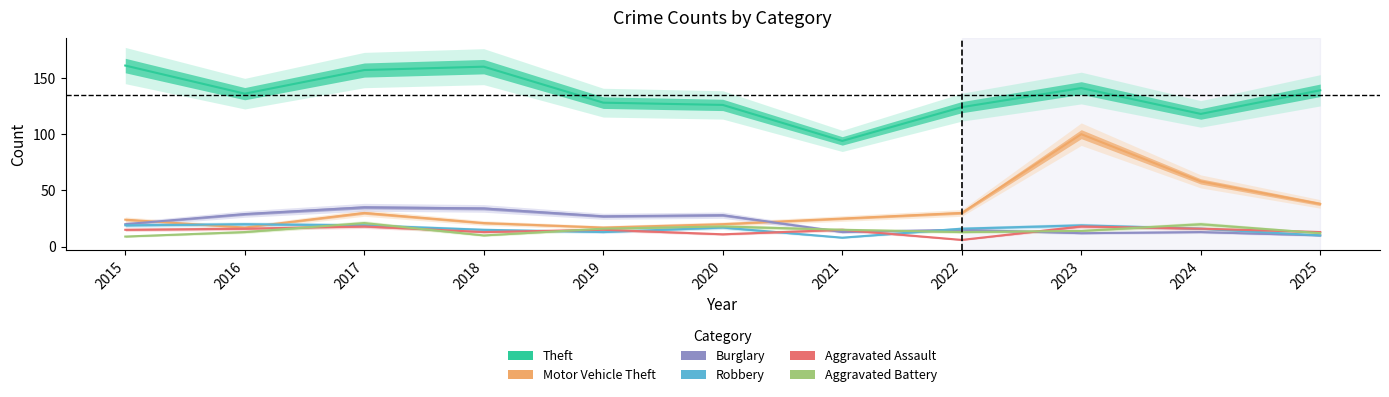

How many interior local peaks does the Robbery series have?

3